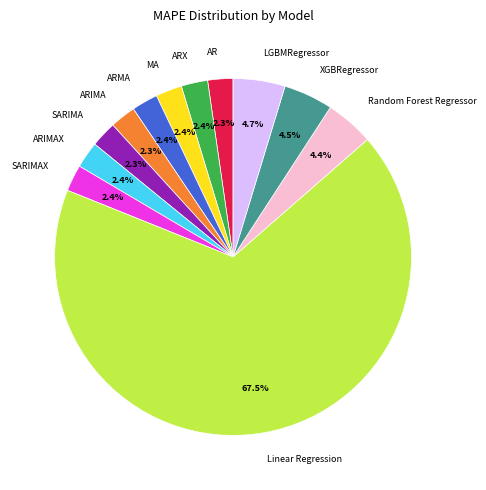

Count the number of slices in the pie.

12